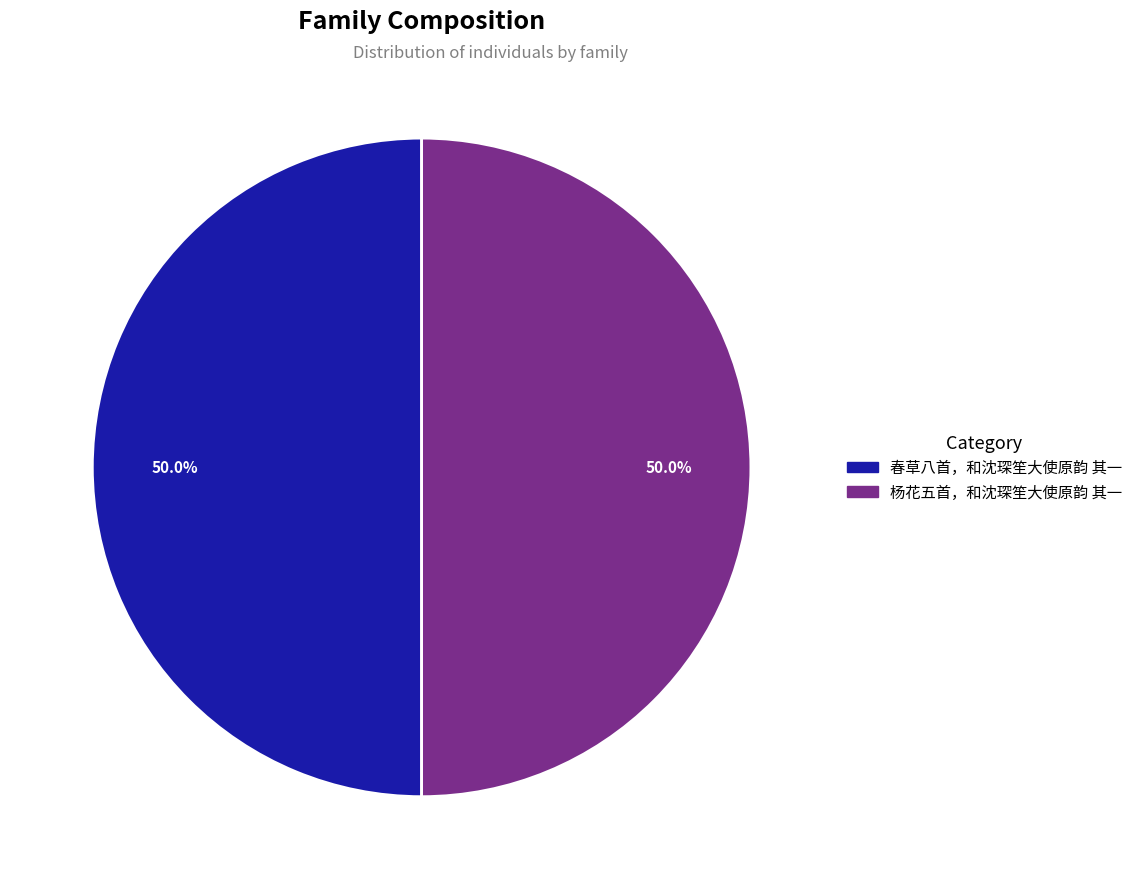

What percentage is the 春草八首，和沈琛笙大使原韵 其一 slice, to the nearest percent?

50%